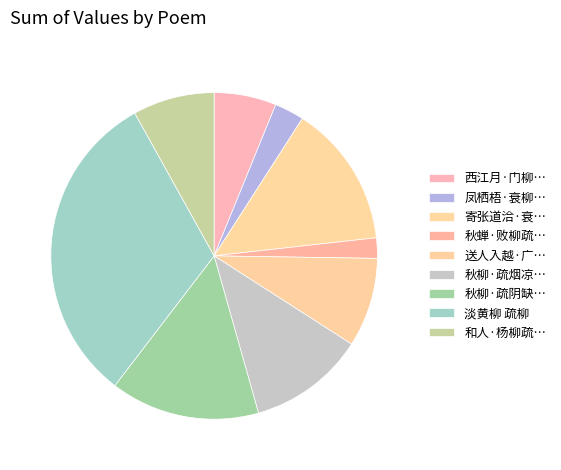

How many slices are in this pie chart?

9